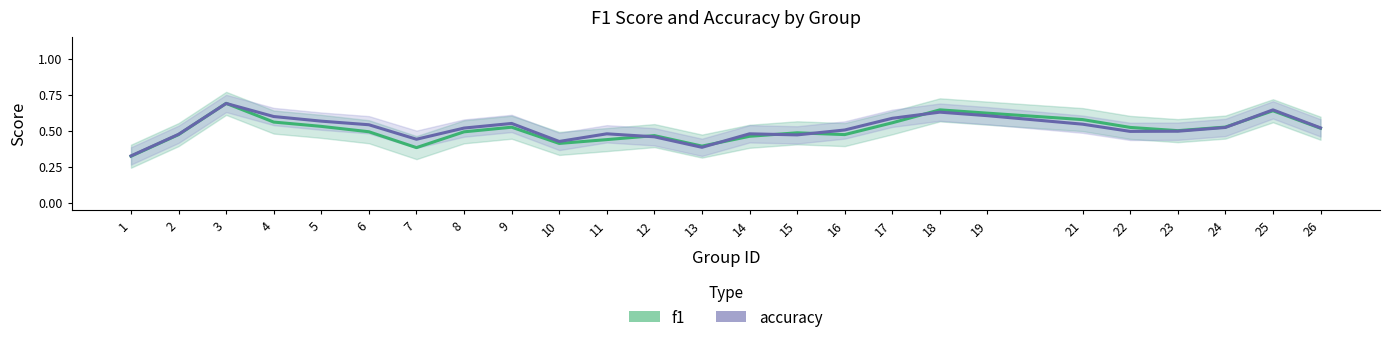

Where is the first local minimum for accuracy?

7